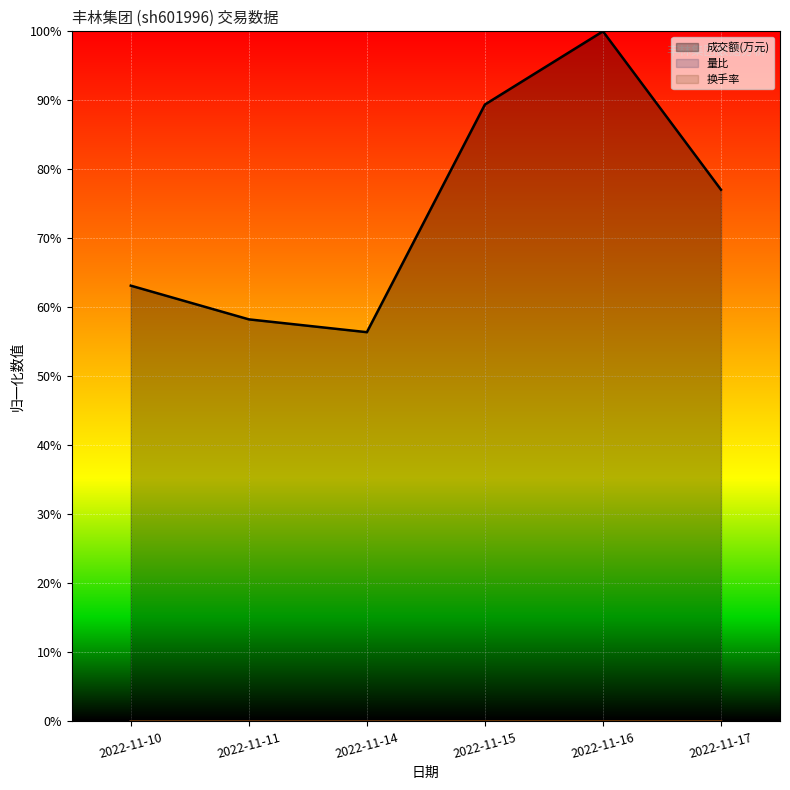

At which category does 量比 reach its first local peak?

2022-11-16